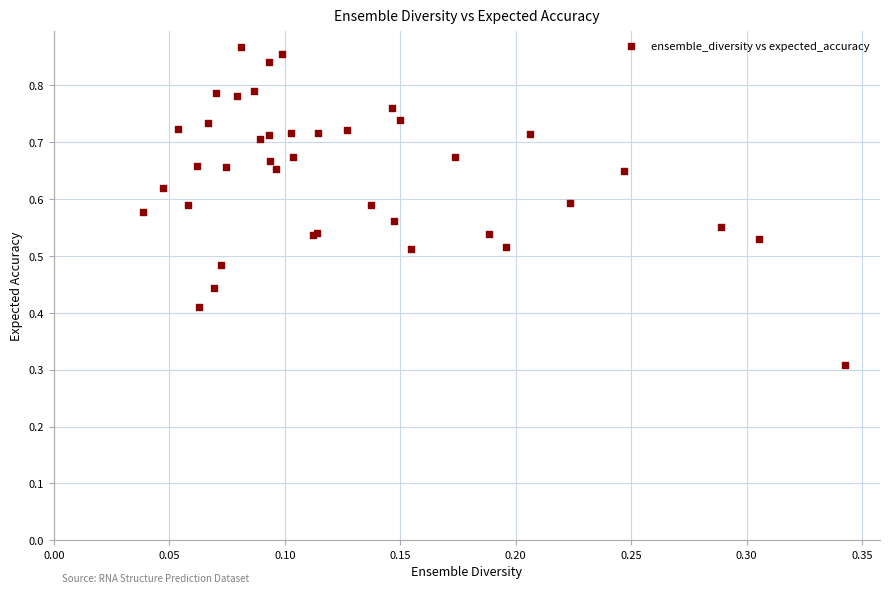

What Y value in the scatter plot is closest to 0?

0.3